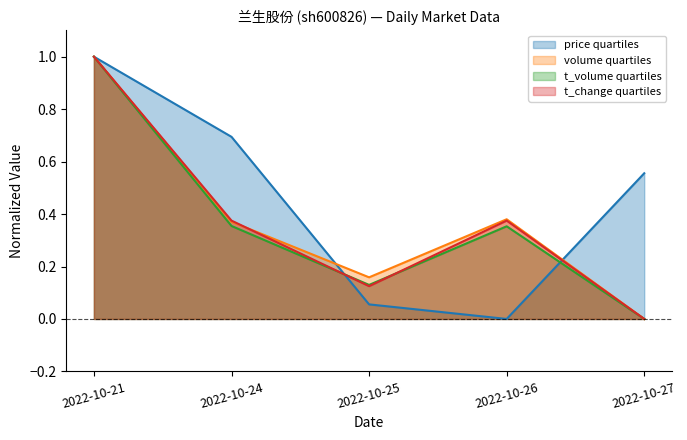

How many intersections are there between price and t_change?

2